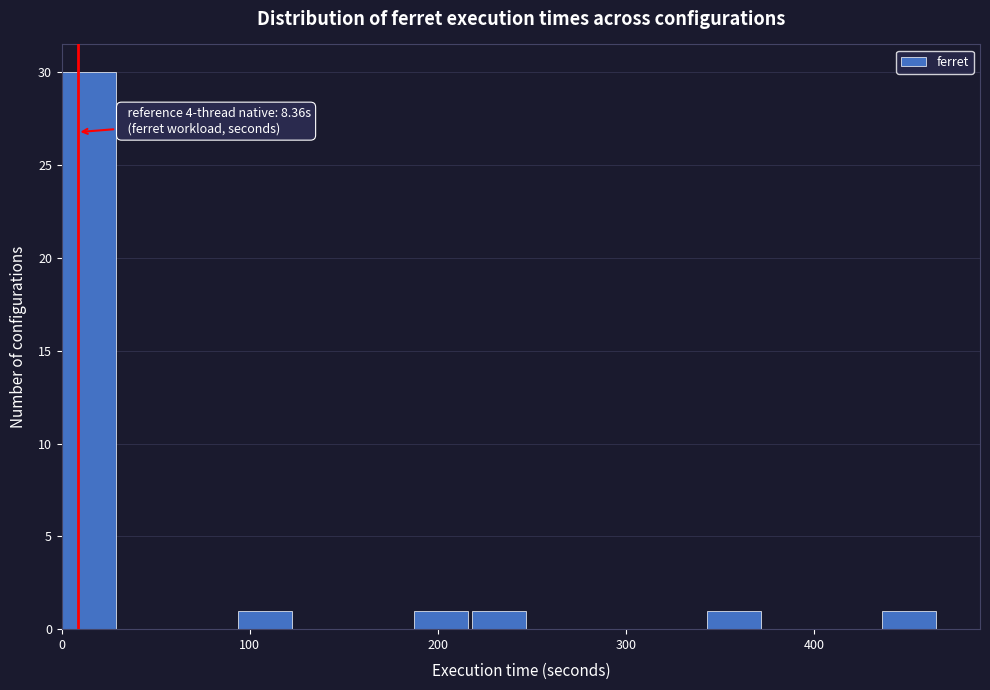

Around what value on the x-axis is the tallest bar? Give the approximate position of its centre, as read against the axis.

10